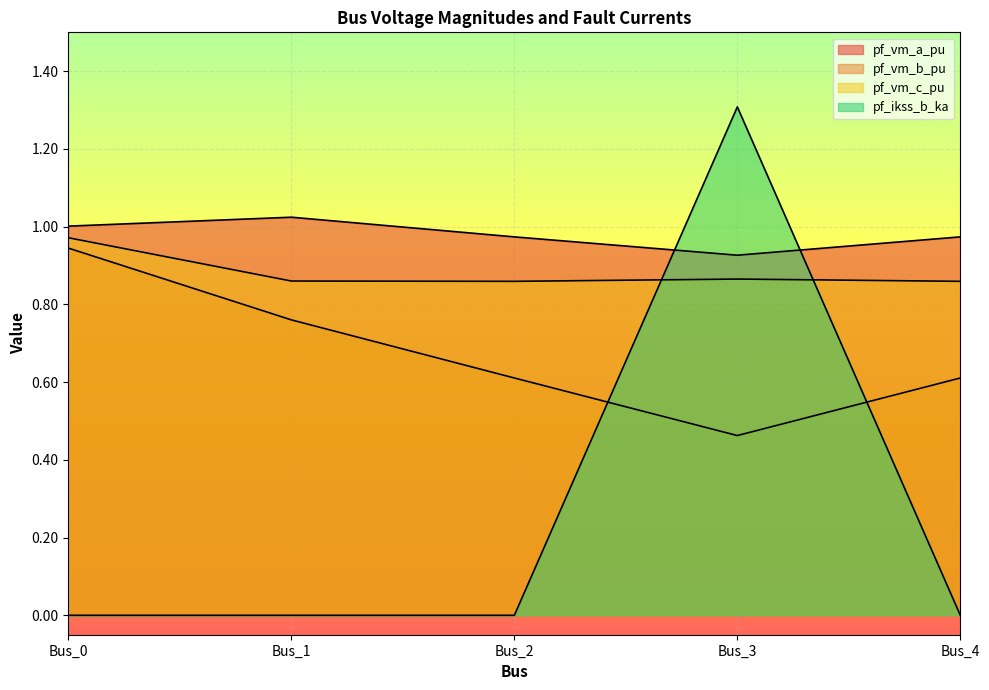

What is the sum of all pf_vm_c_pu values?

4.4